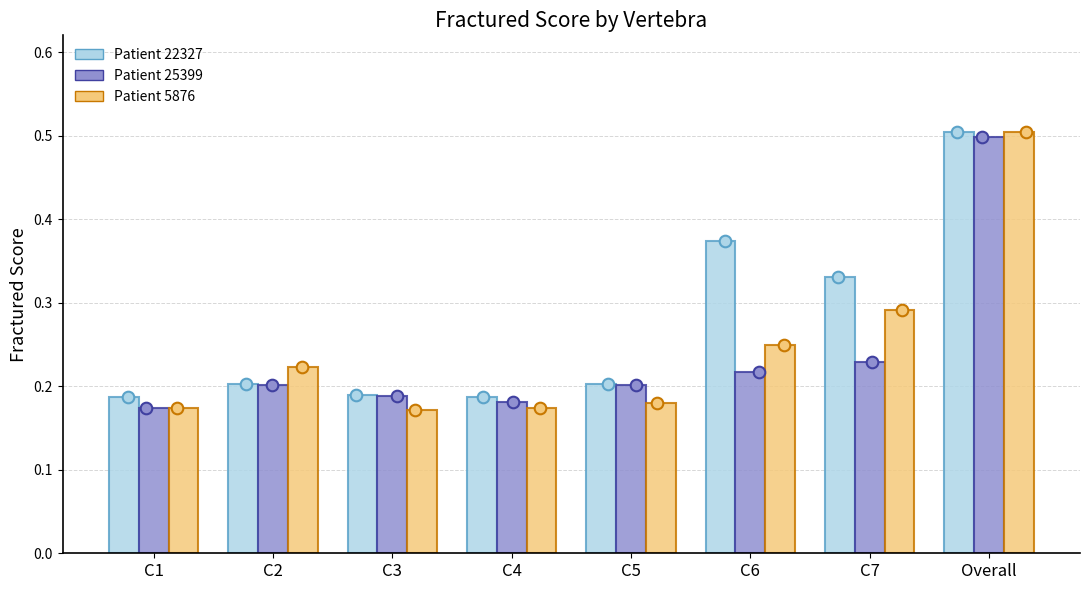

At which category is the sum across all series the highest?

Overall